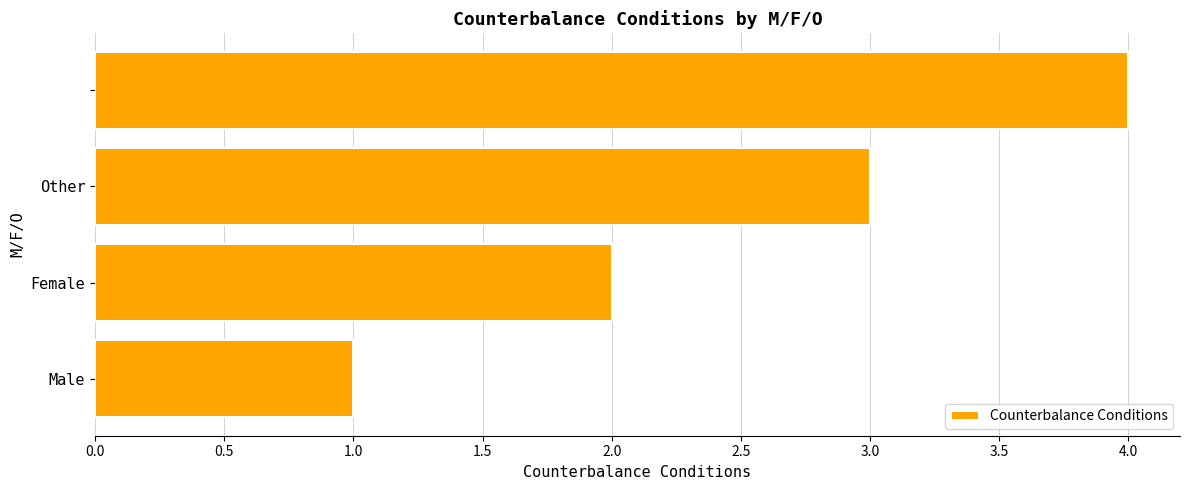

What is the maximum value shown in the chart?

4